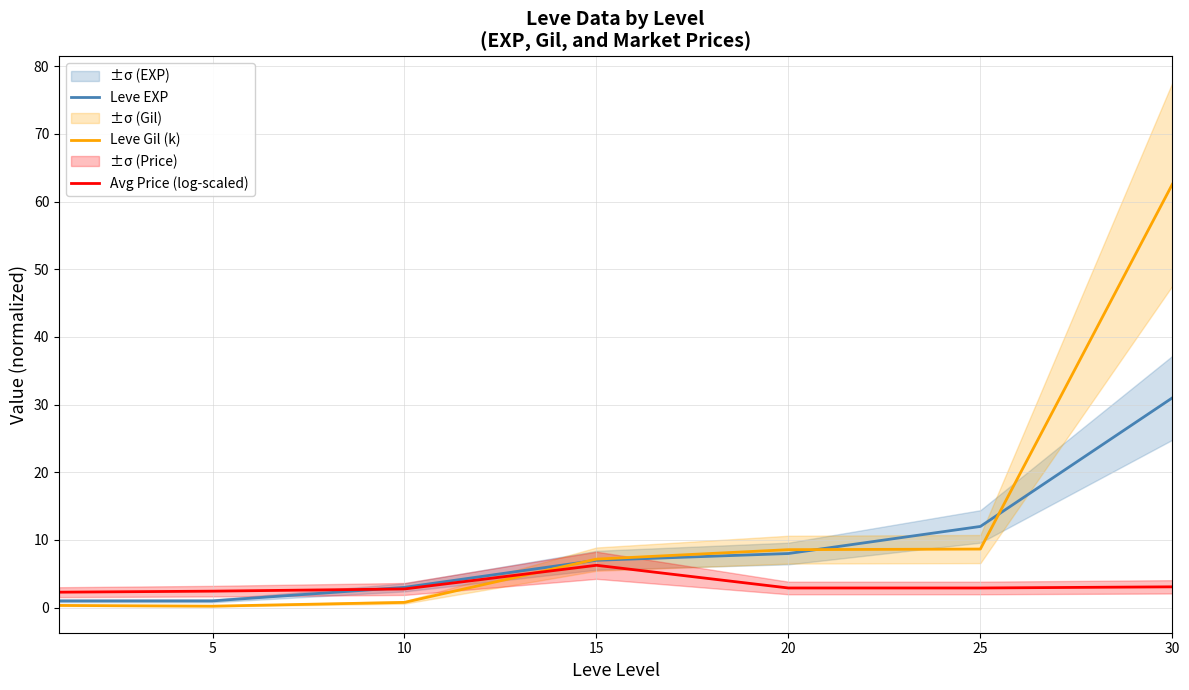

What is the sum of the Avg Price (log-scaled) values at 25 and 10?

5.7